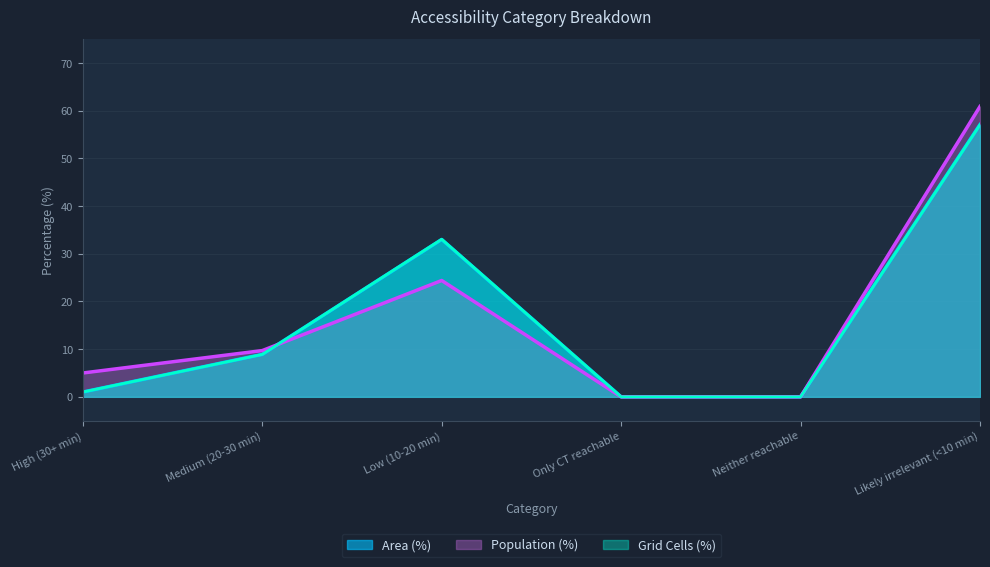

At how many categories does at least one series exceed 3?

4